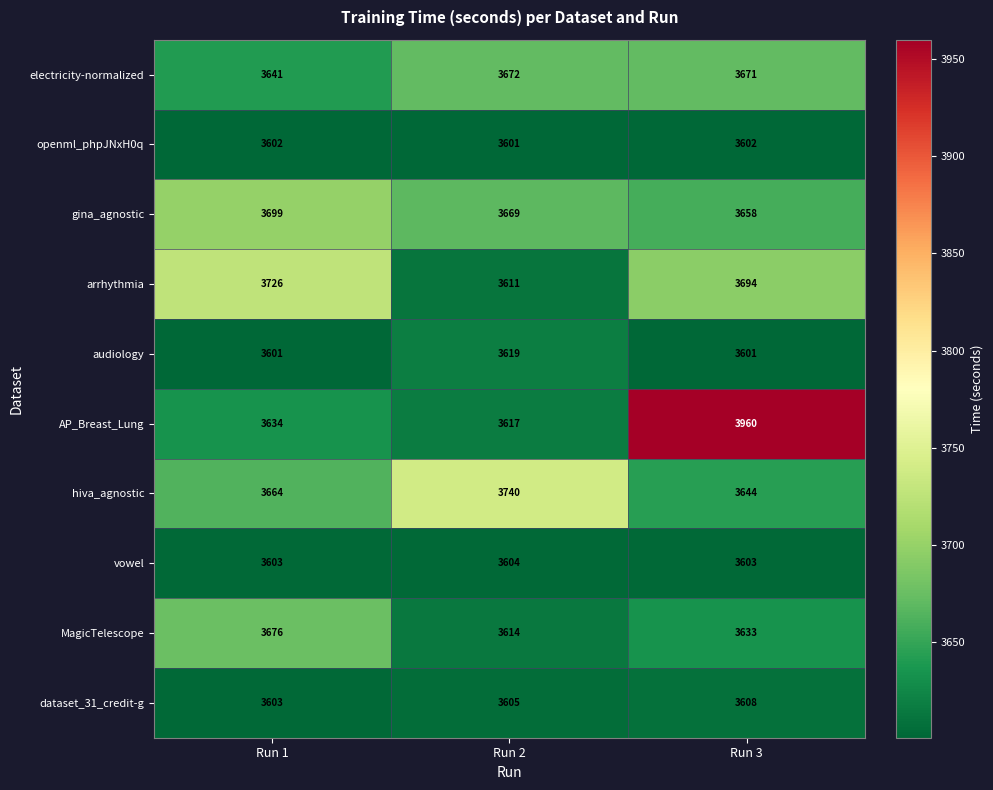

True or false: vowel has a value of 3604 at Run 2.

True